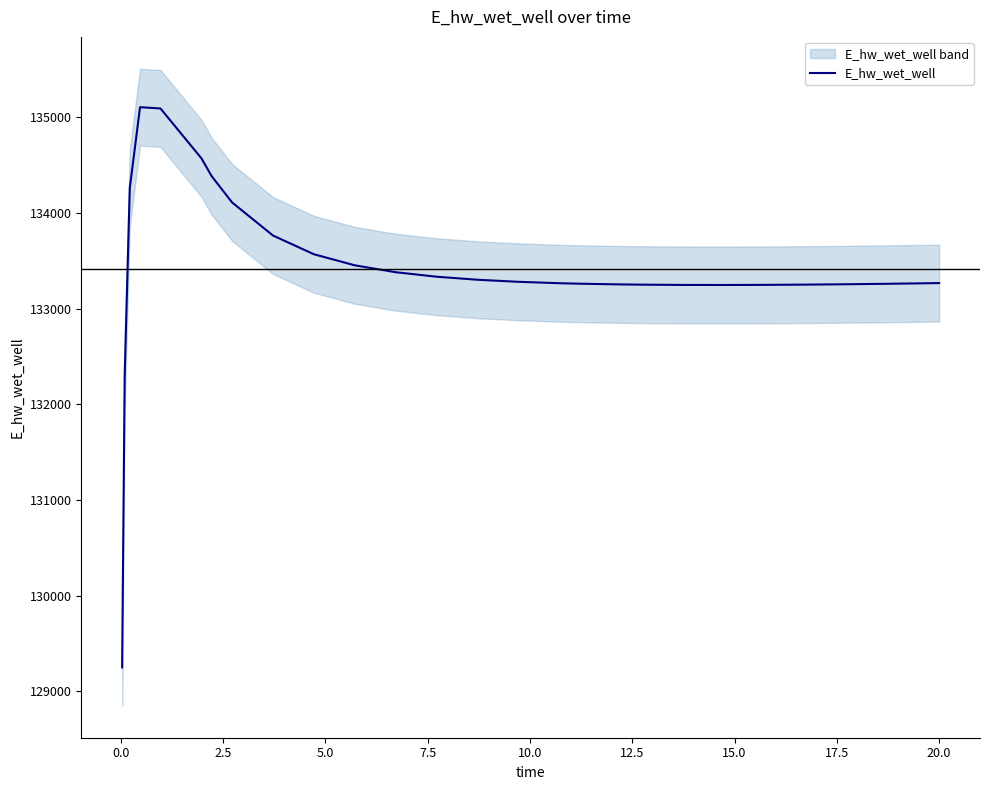

What is the greatest value displayed?

135107.1